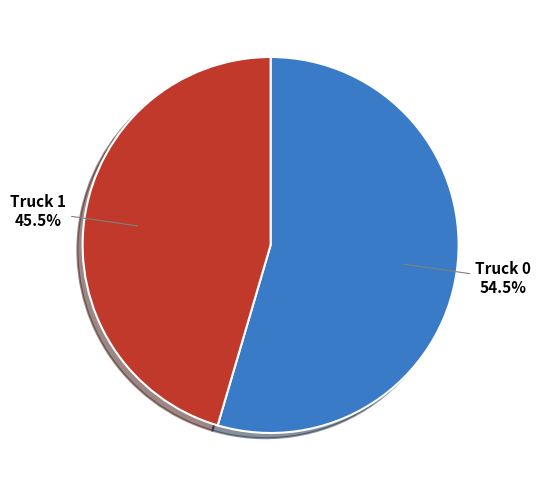

Is there a majority slice in this chart?

Yes